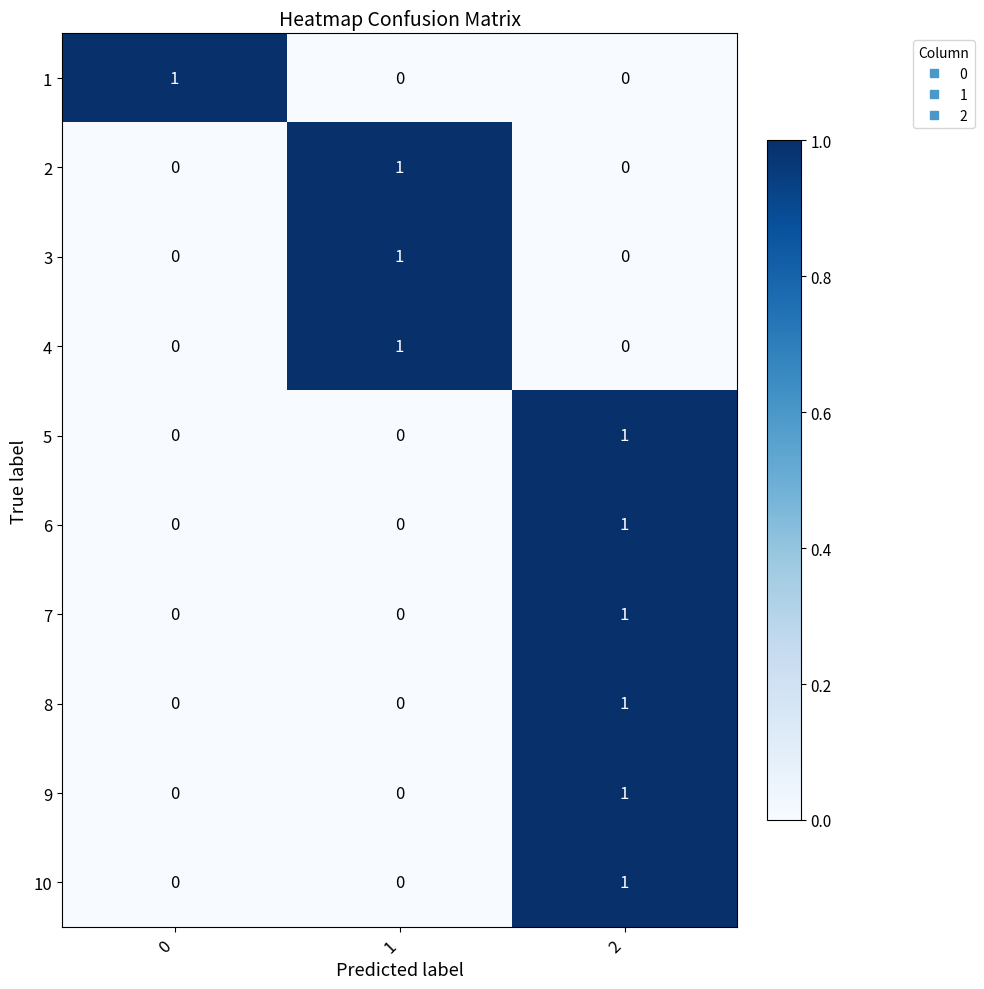

What is the difference between the highest and lowest values at 1?

1